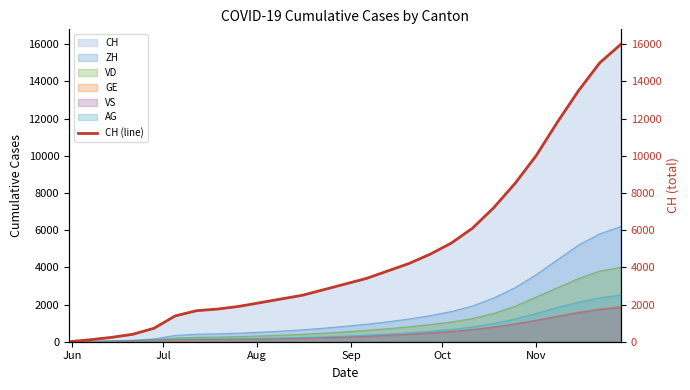

What is the highest value of the VS series?

1850